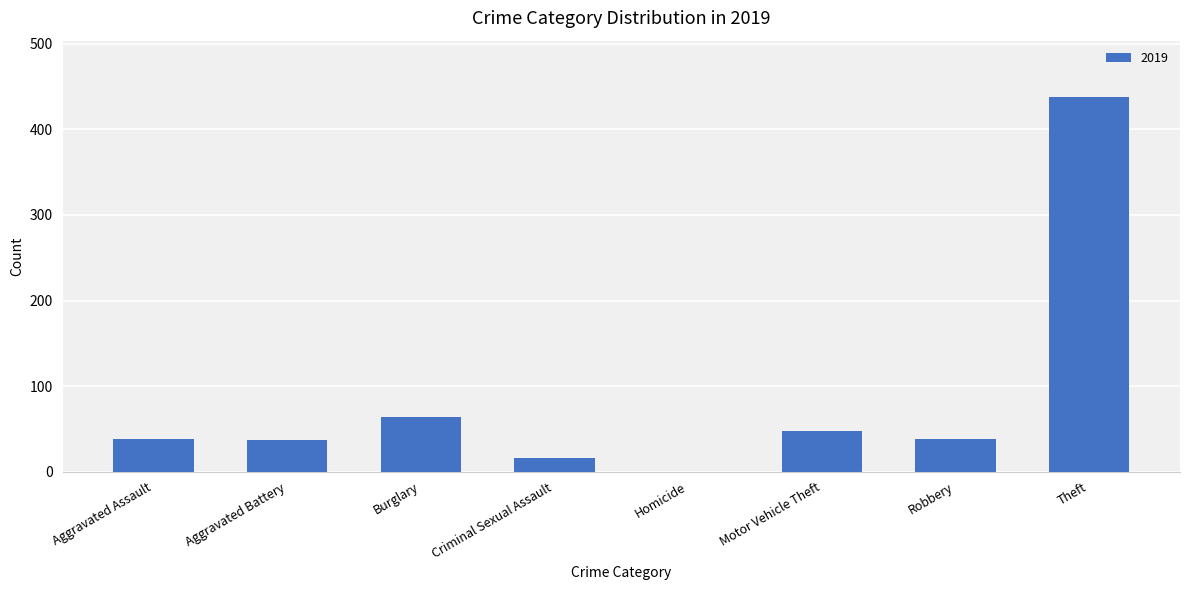

What is the sum of all values?

678